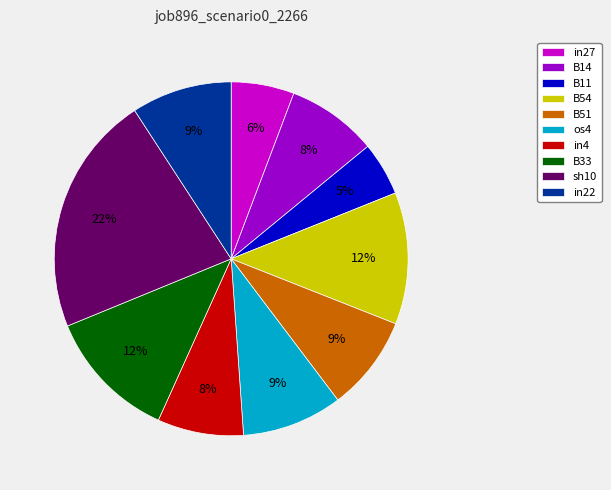

What is the smallest slice in the pie chart?

B11